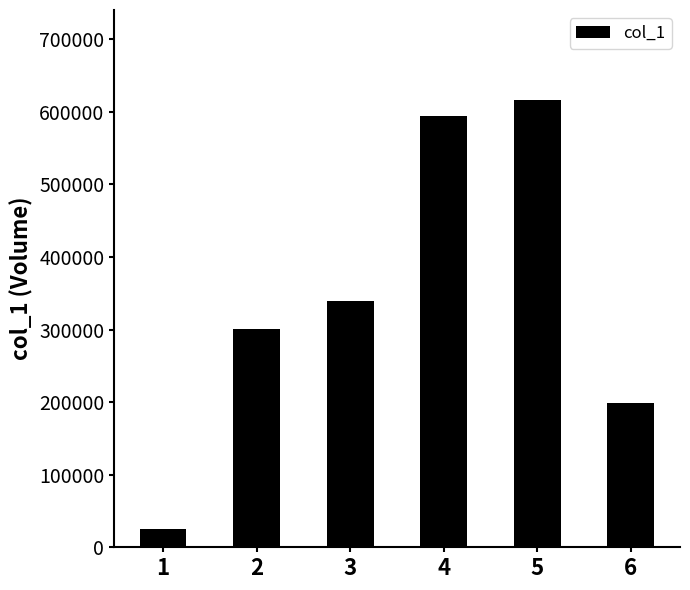

The chart shows a value of 140745 at 3. True or false?

False